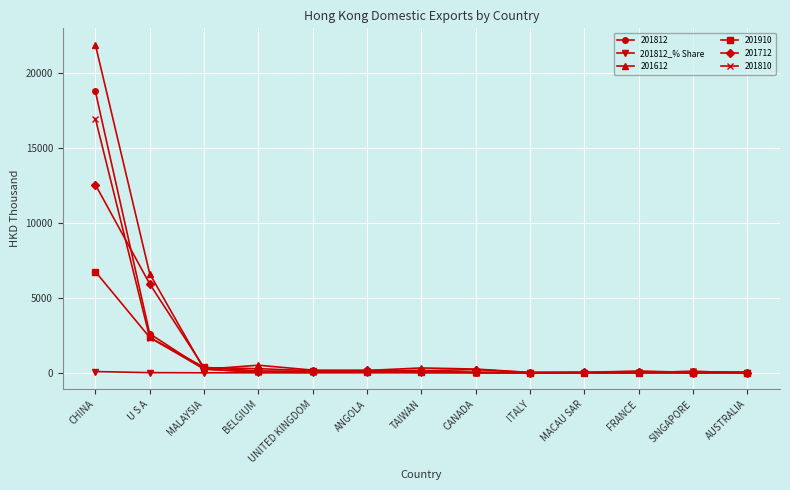

What is the label of the 2nd point from the right?

SINGAPORE